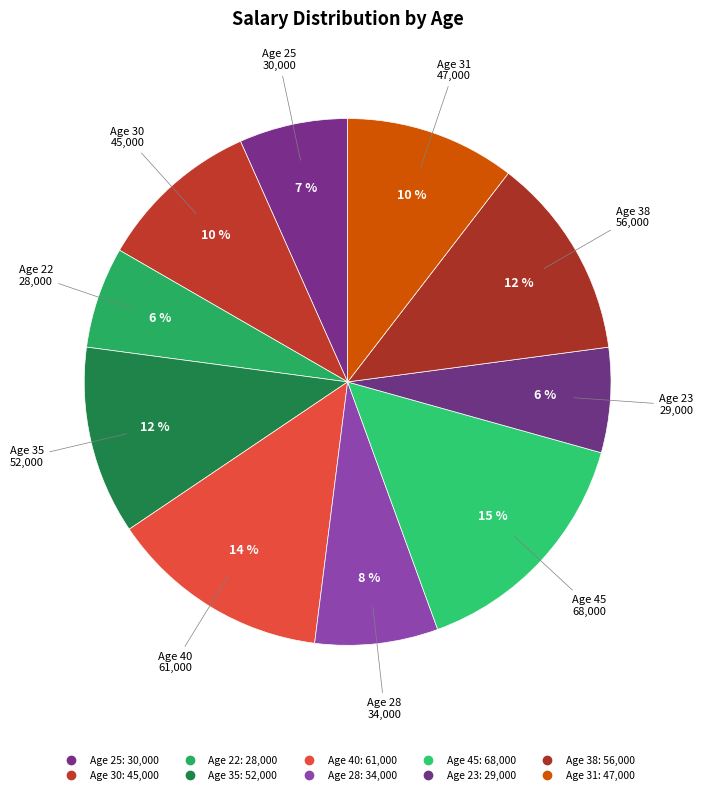

How many slices are in this pie chart?

10